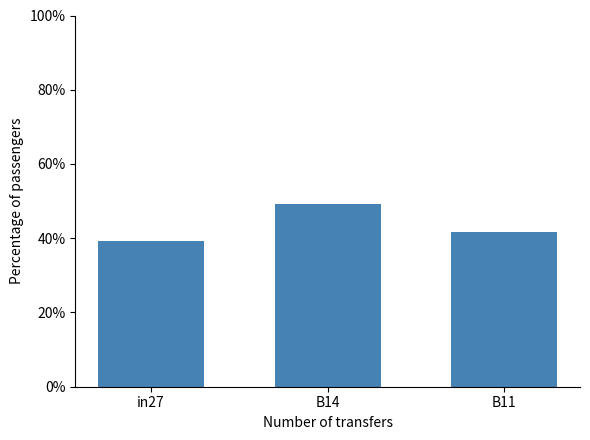

What is the minimum value shown in the chart?

0.4